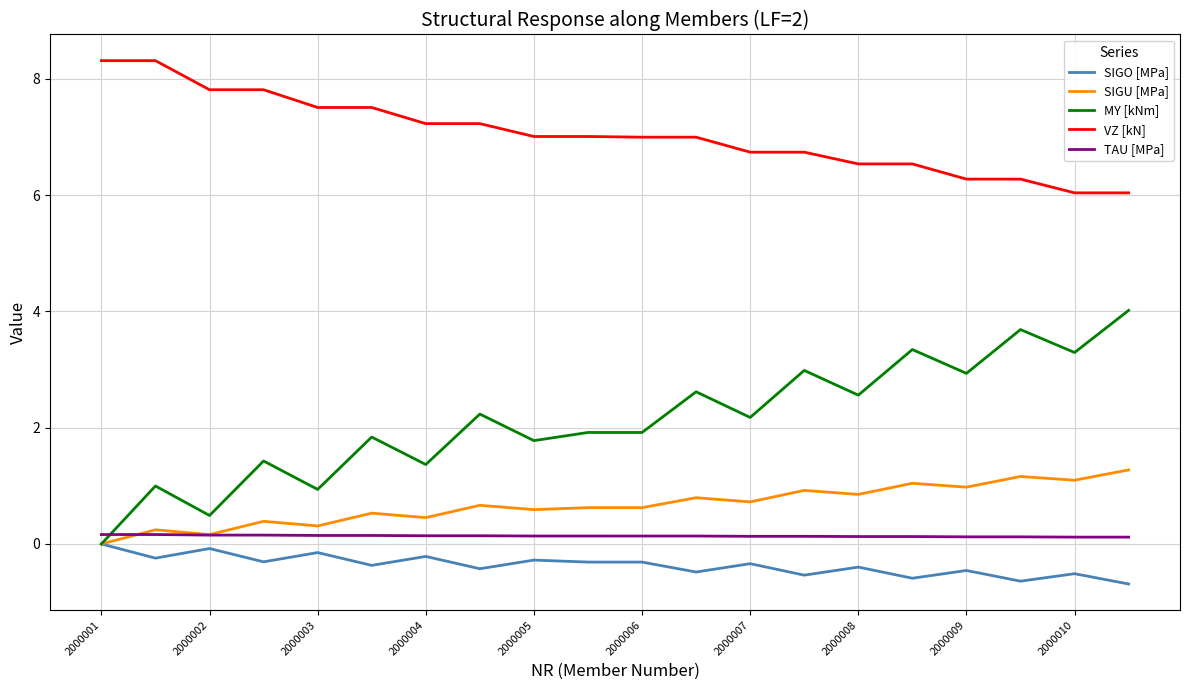

Which series has the widest spread of values?

MY [kNm]